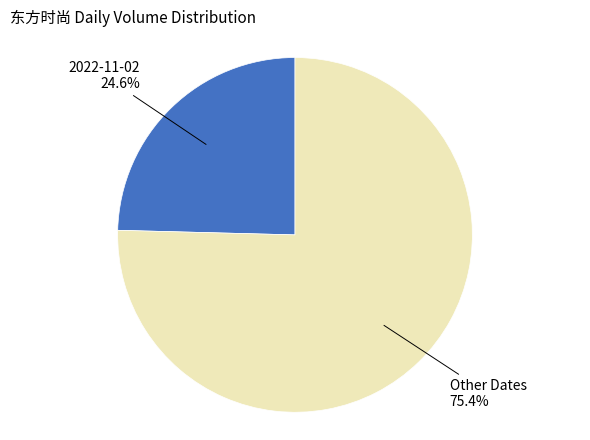

How many slices are in this pie chart?

2